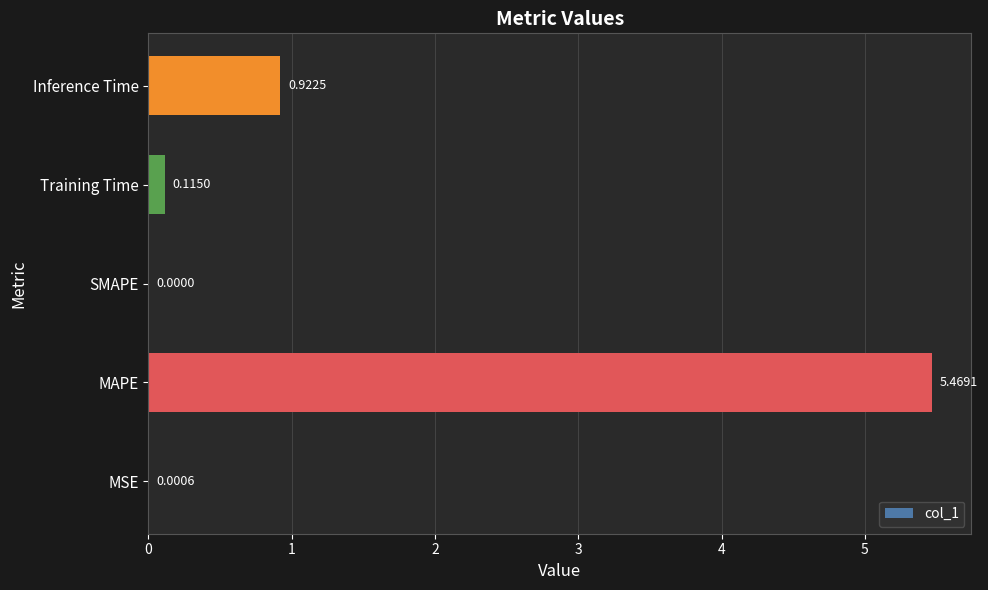

What is the sum of the values at MAPE and Inference Time?

6.4